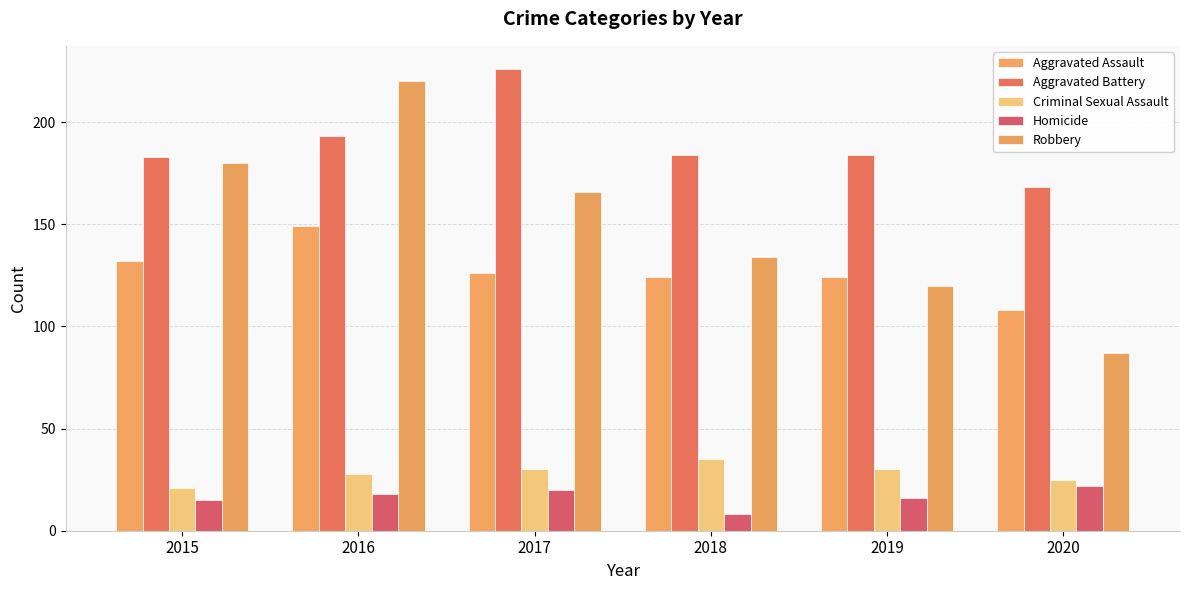

What is the average value of the Aggravated Assault series?

127